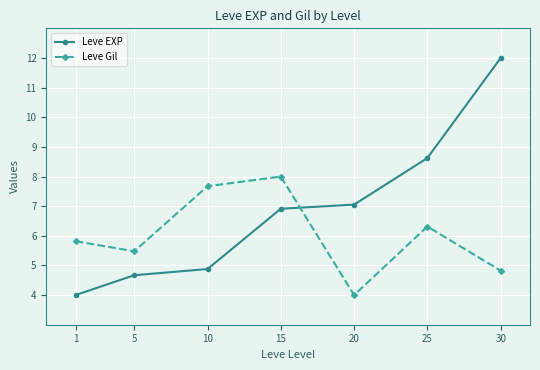

Rank the series at 20 from lowest to highest value.

Leve Gil, Leve EXP